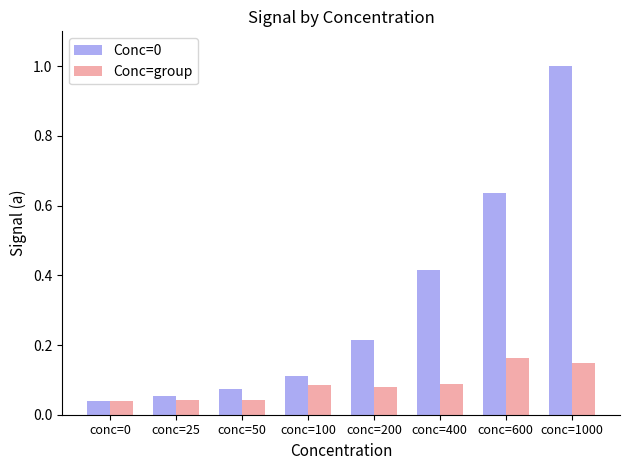

At which category is the sum across all series the highest?

conc=1000